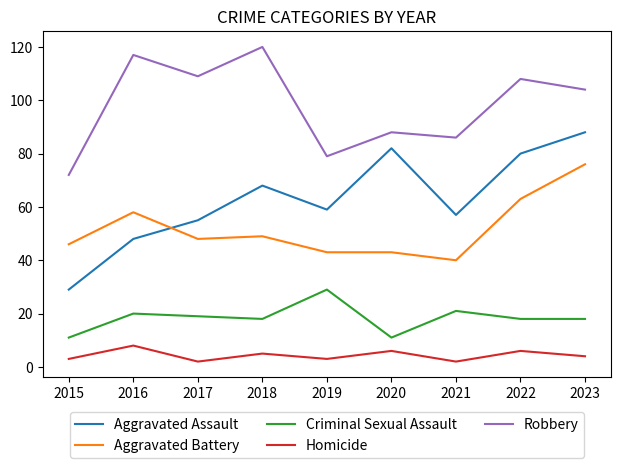

What is the difference between the highest and lowest values at 2016?

109